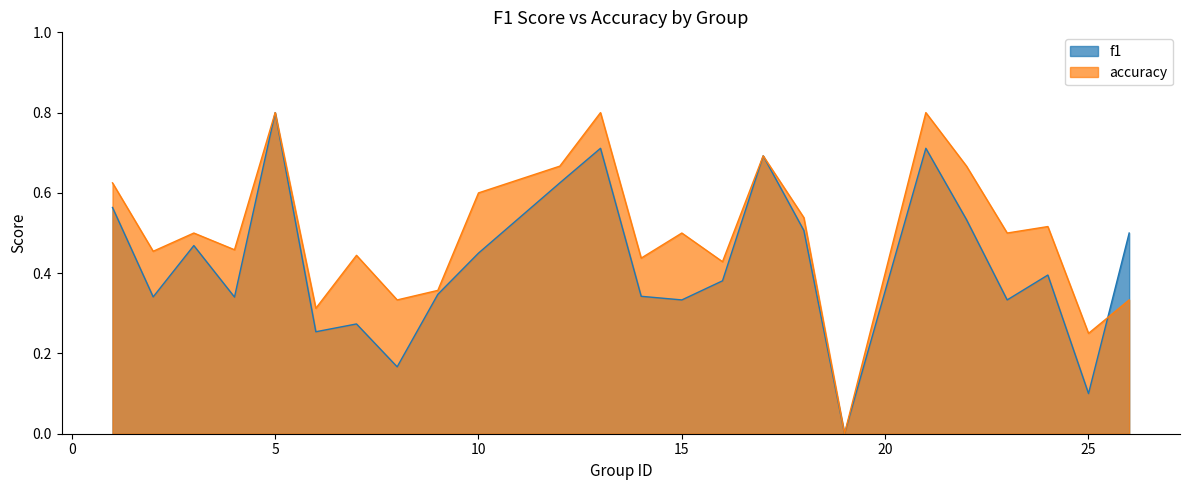

The accuracy series shows 0.2 at 9. True or false?

False